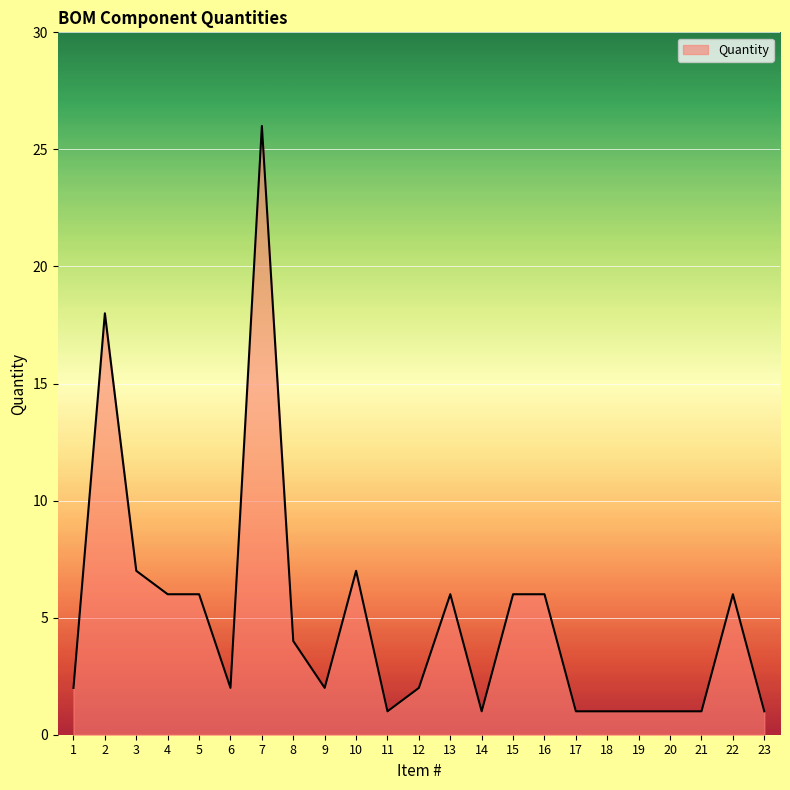

Which label corresponds to the largest value in the chart?

7